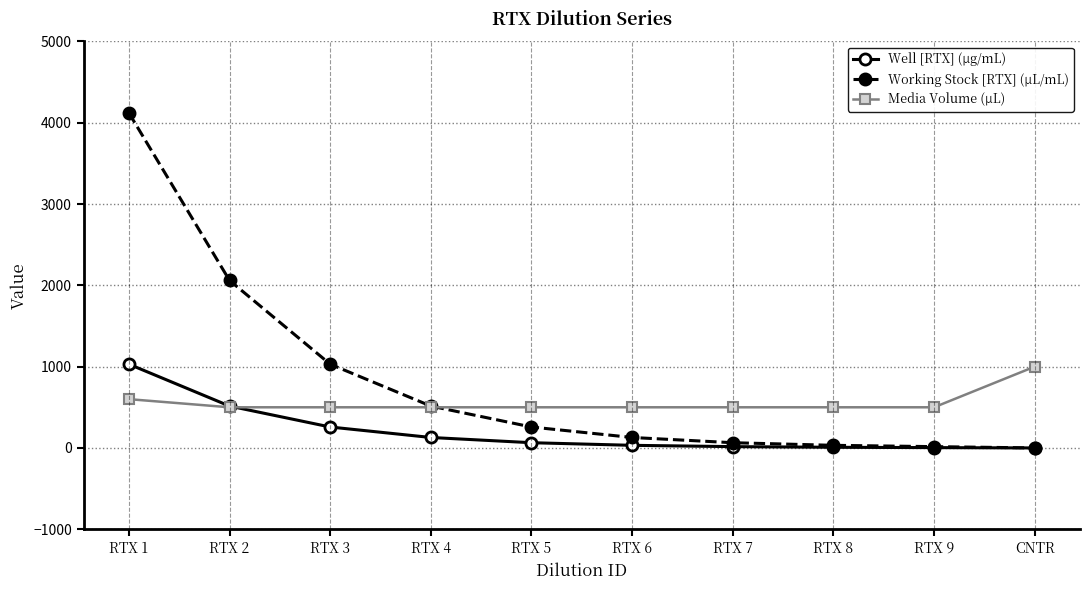

What is the value of the Working Stock [RTX] (µL/mL) point at the 1st from the left?

4120.0